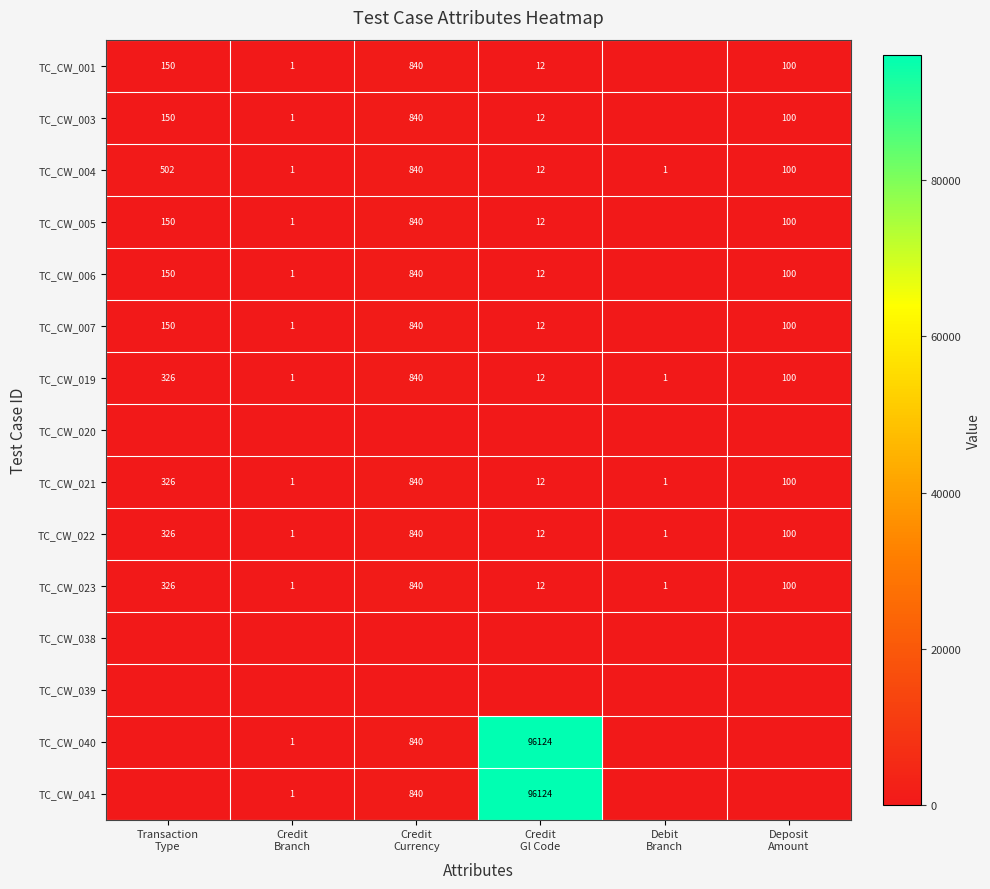

What is the spread (max minus min) of values at Deposit
Amount?

100